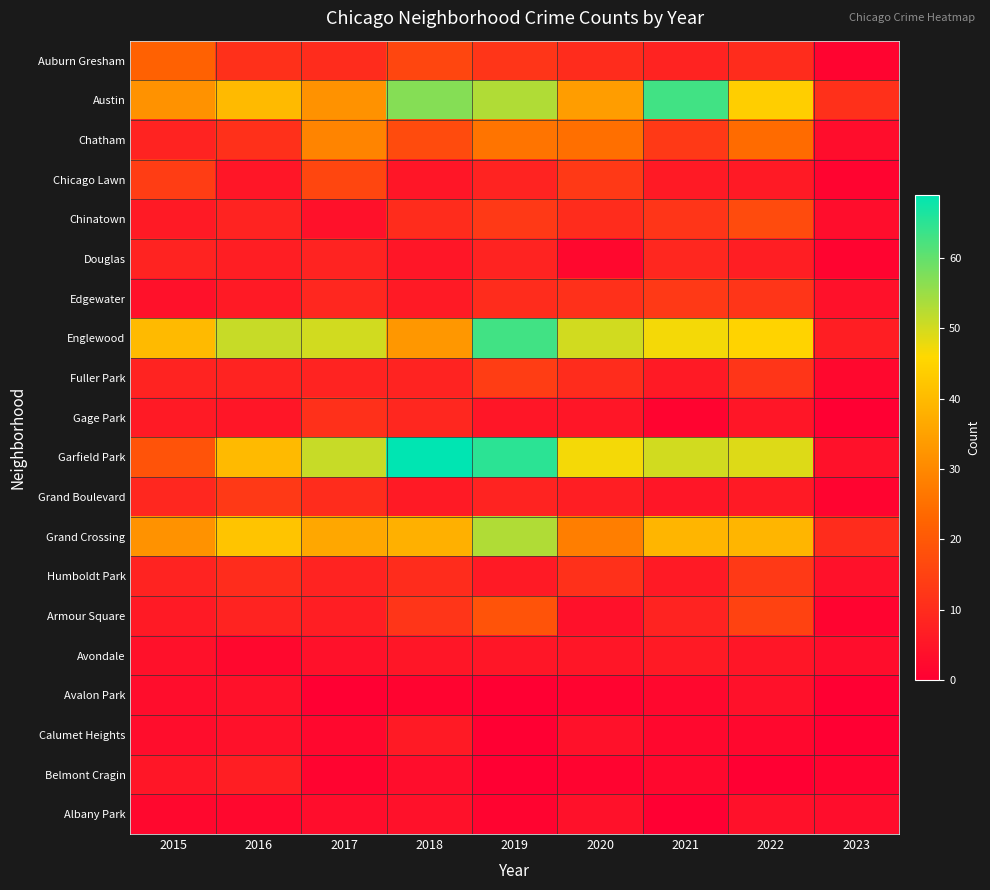

Which has a higher value, 2015 or 2018?

2015